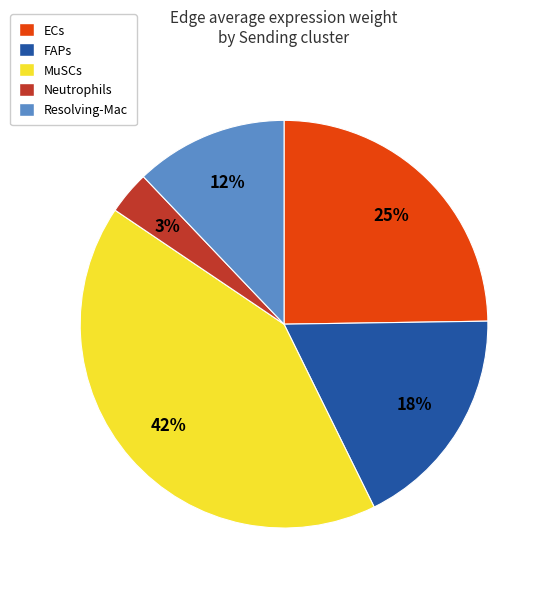

Does any single category account for the majority?

No